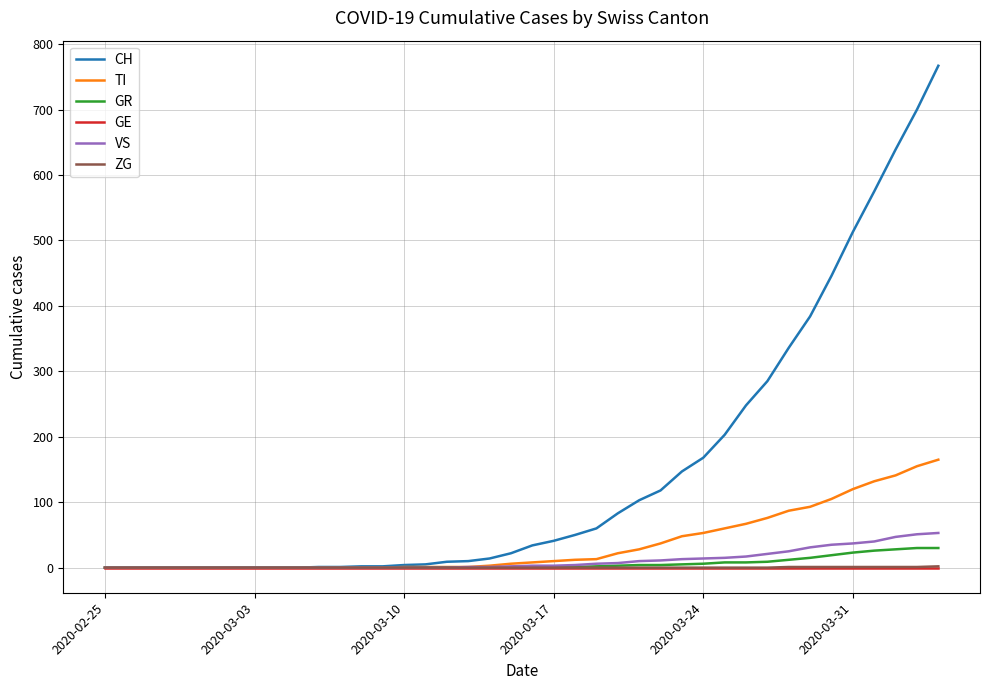

Which series has the largest total across all categories?

CH